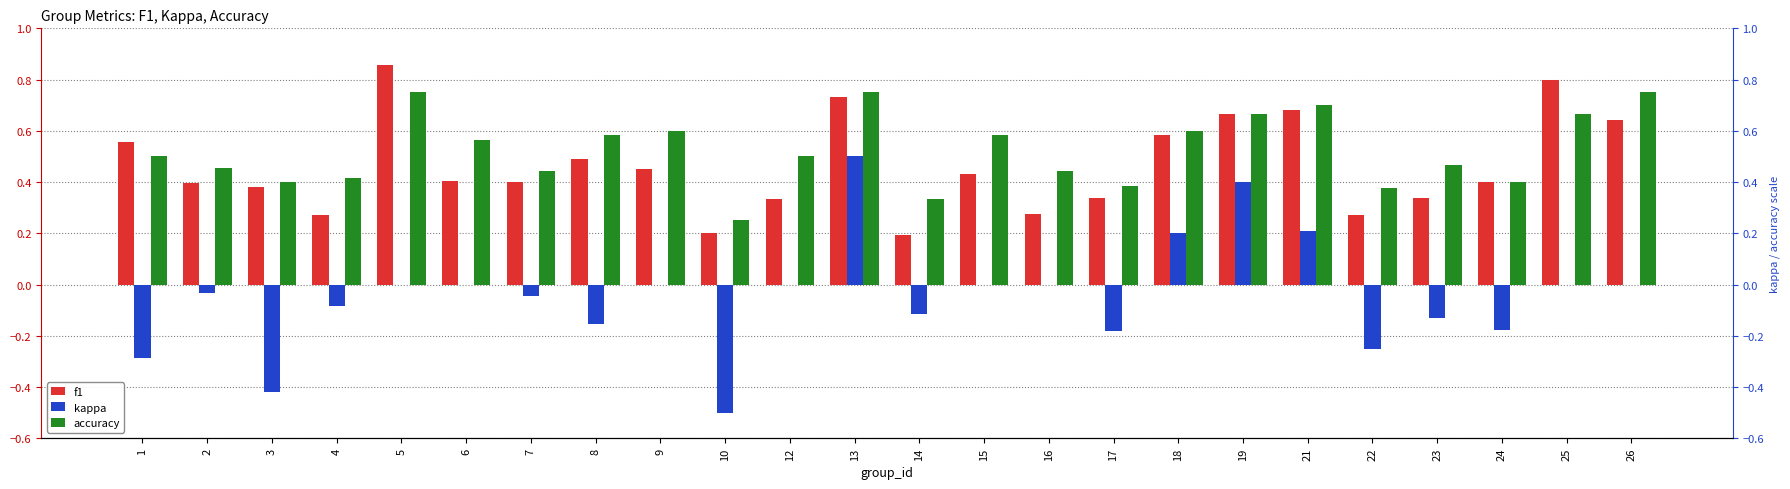

List the series in order of their peak value, highest first.

f1, accuracy, kappa